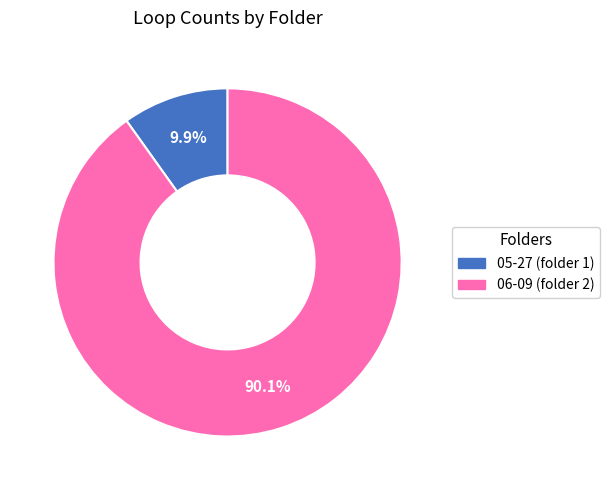

Which slice is the largest?

06-09 (folder 2)